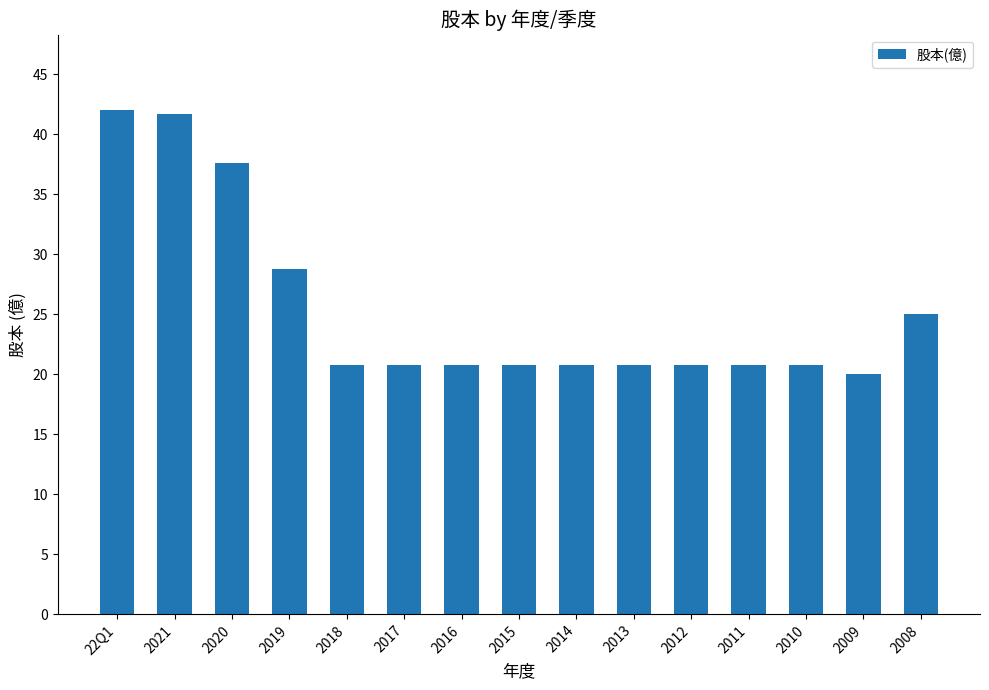

Read the value at 2018.

20.8